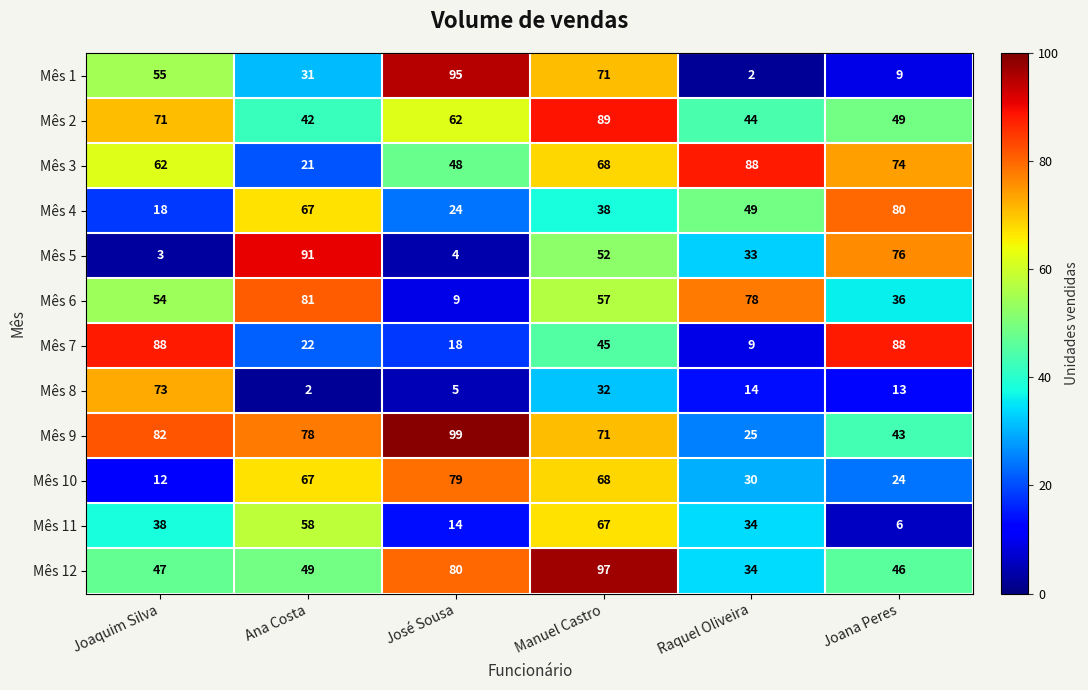

What is the difference between the highest and lowest values at José Sousa?

95